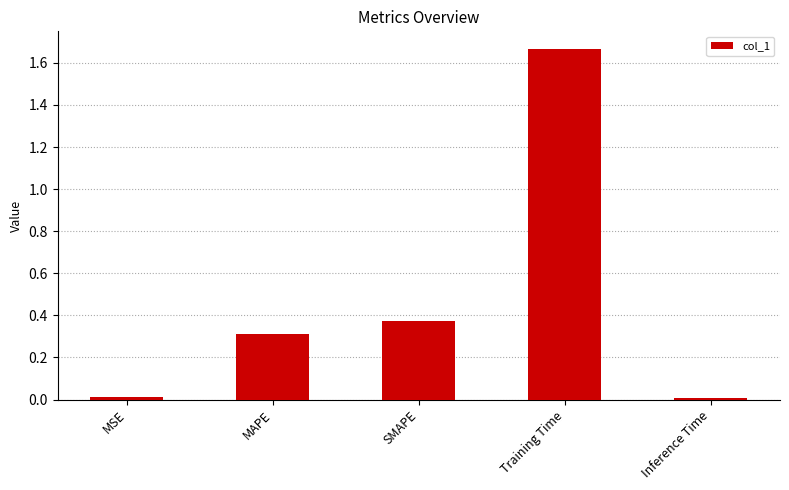

What is the sum of all values?

2.4